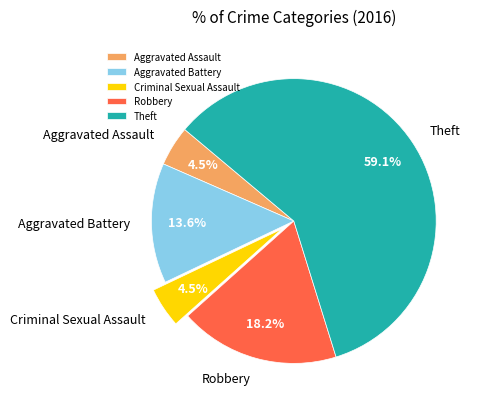

Count the number of slices in the pie.

5